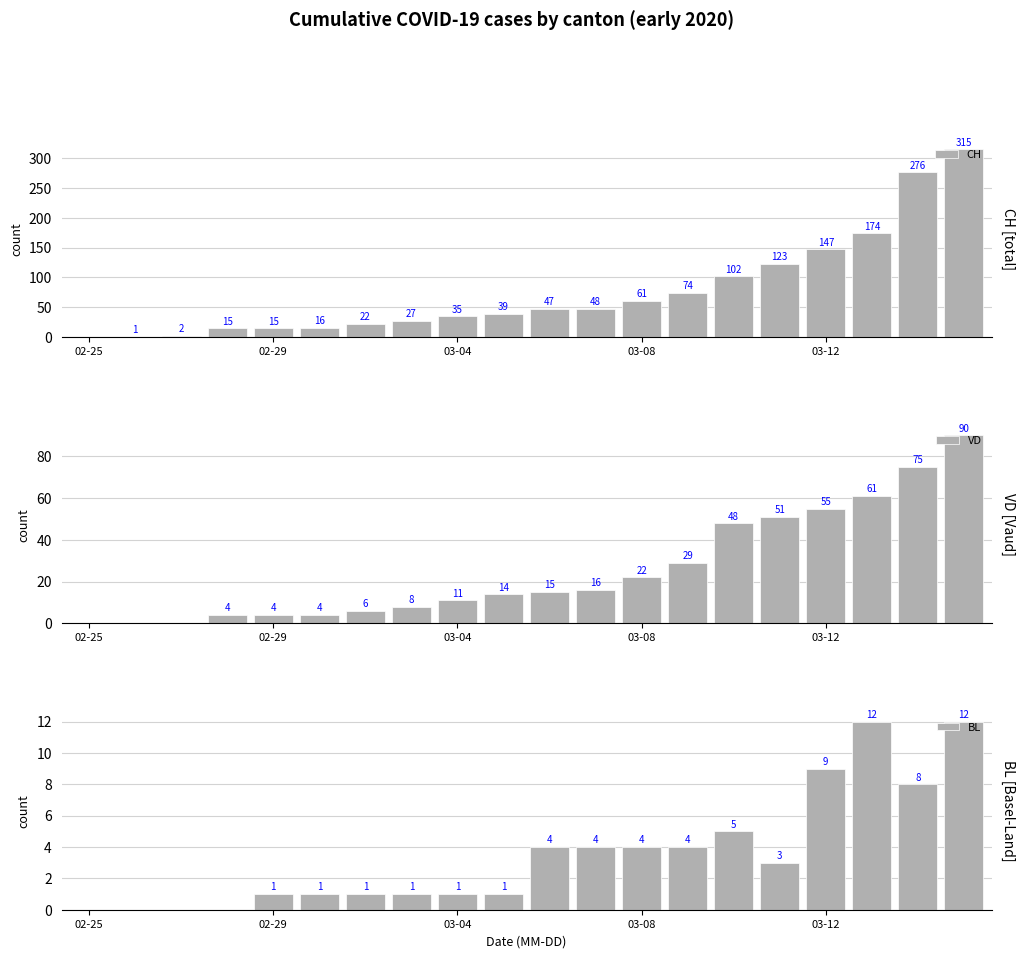

What is the highest value of the BL series?

12